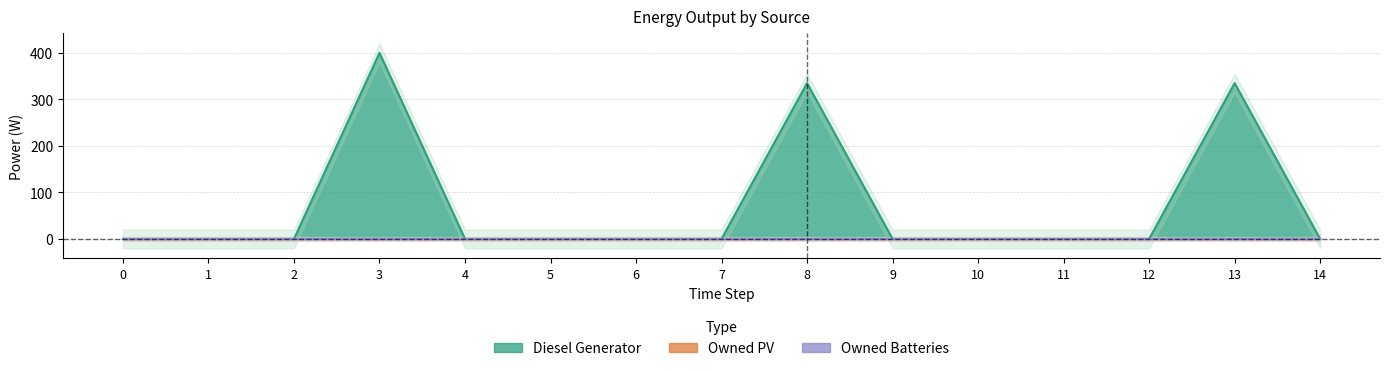

Between 3 and 6, which series saw the biggest shift?

Diesel Generator